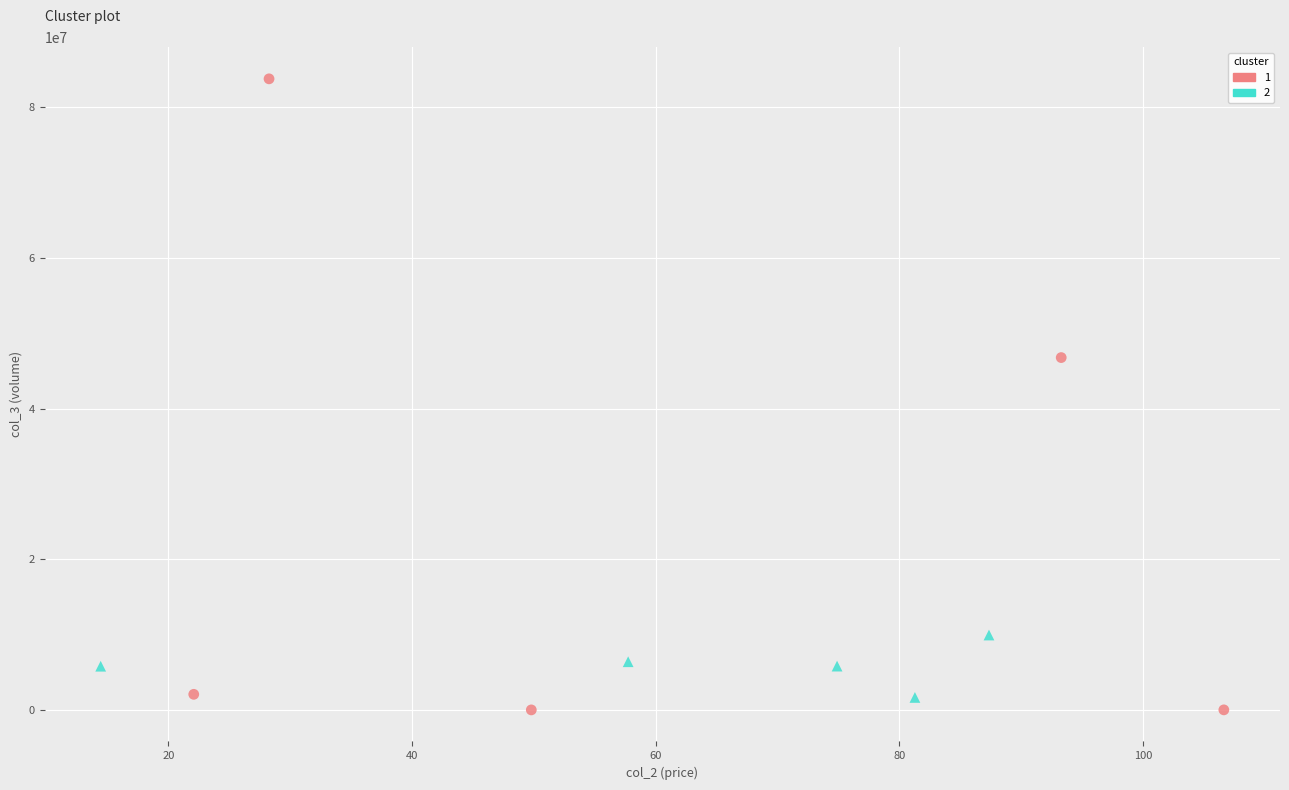

What are all the series names shown in the legend?

1, 2